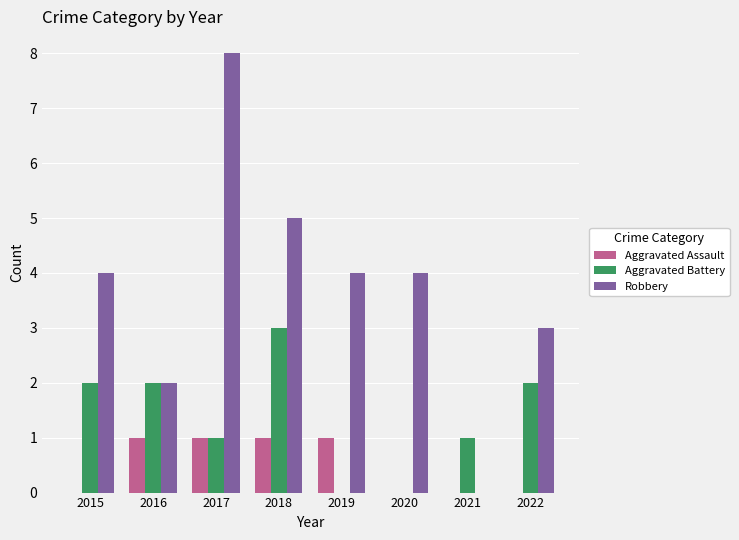

The Robbery series shows 4 at 2015. True or false?

True